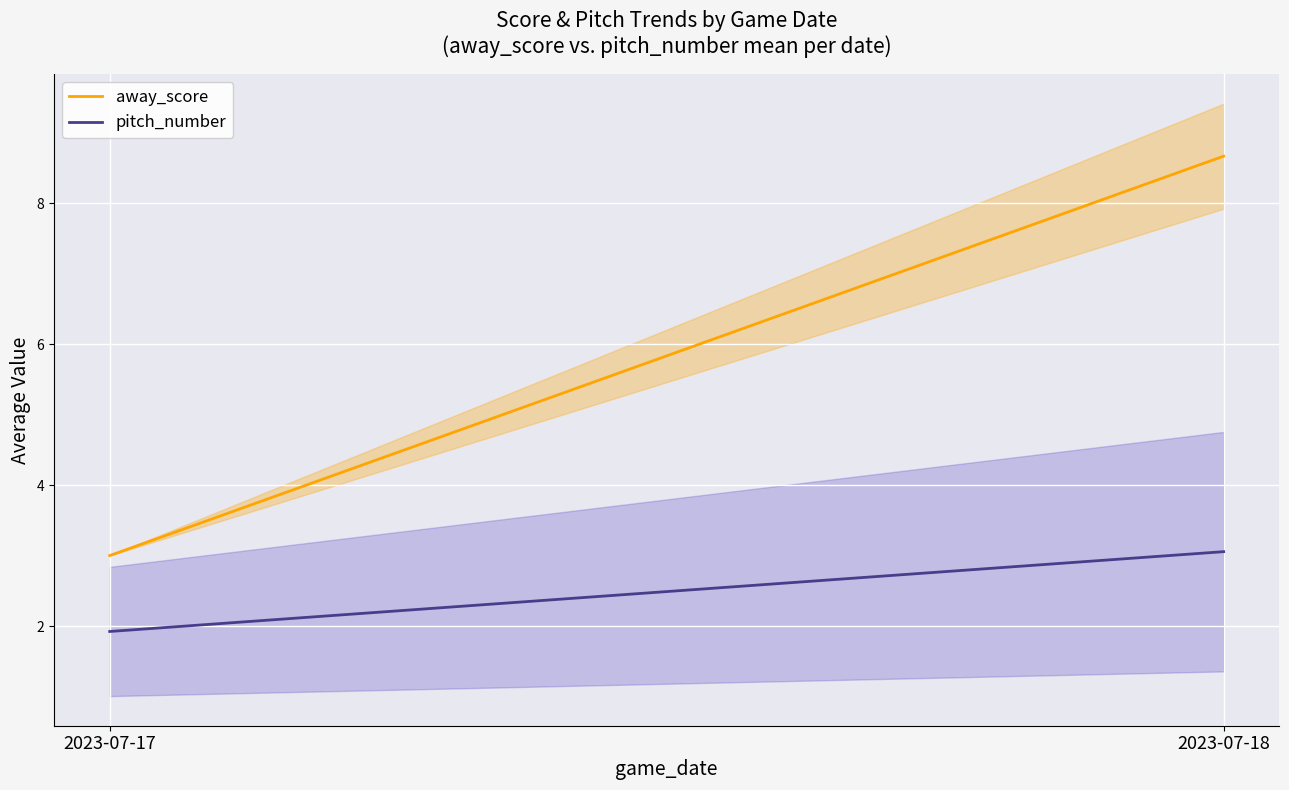

Which series has the largest total across all categories?

away_score